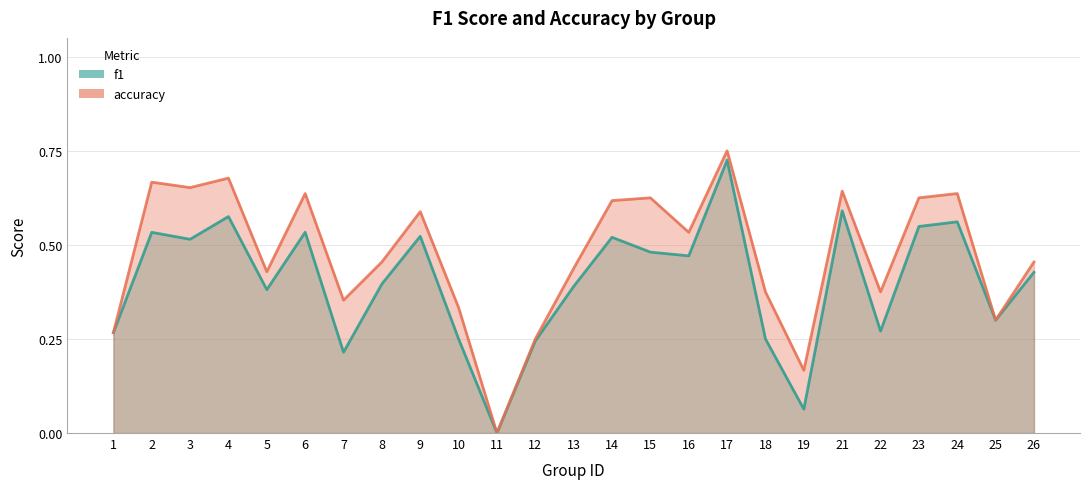

Where is f1 nearest to the value 0?

11